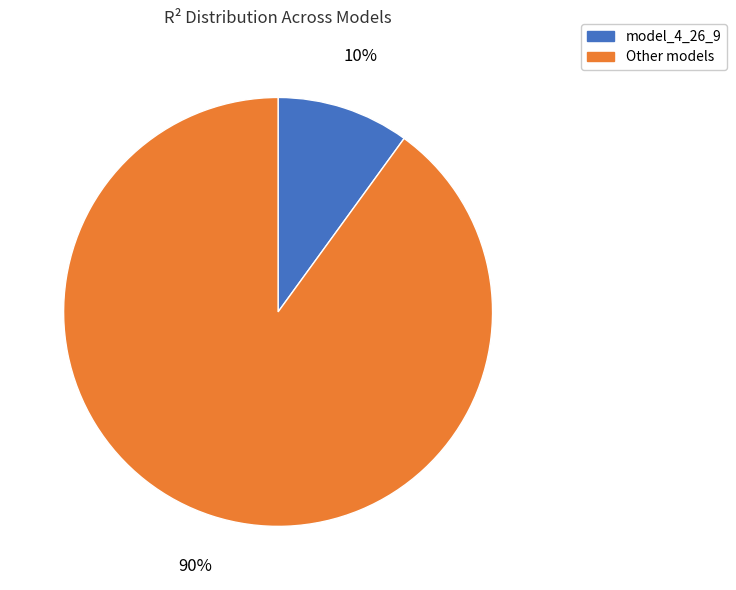

Is there any slice that represents more than half of the pie?

Yes